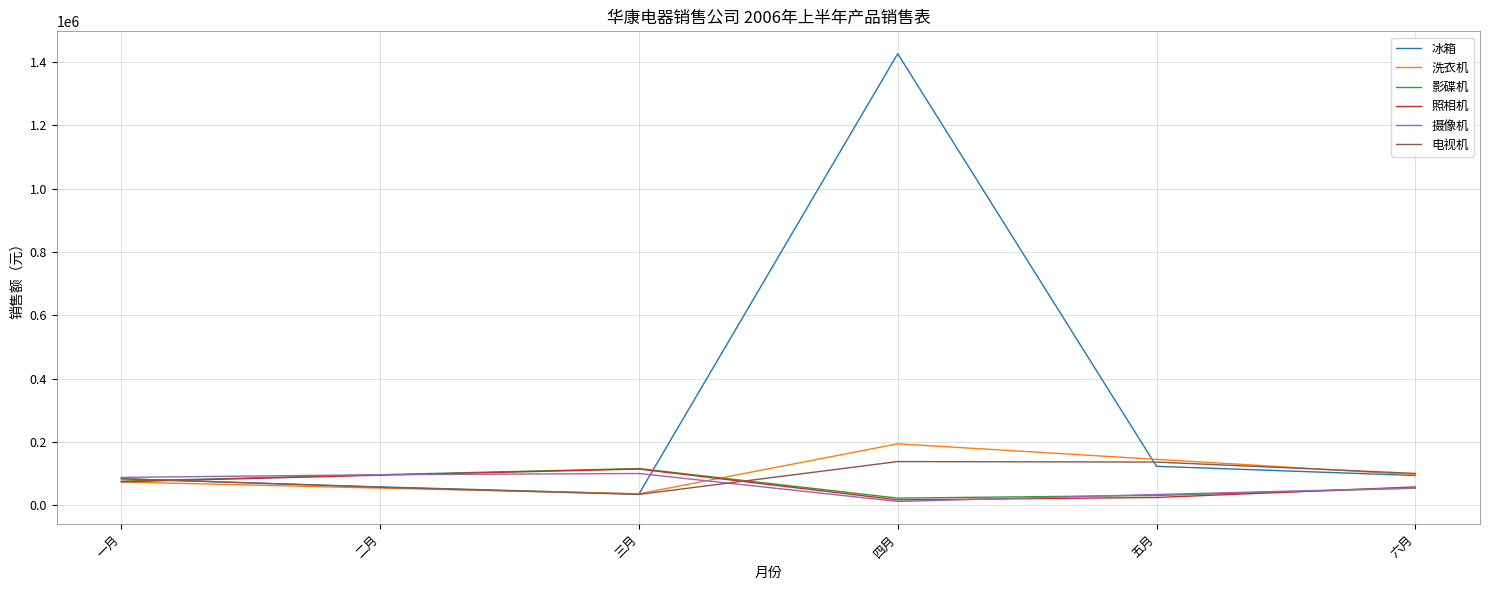

Count the number of data series in this chart.

6